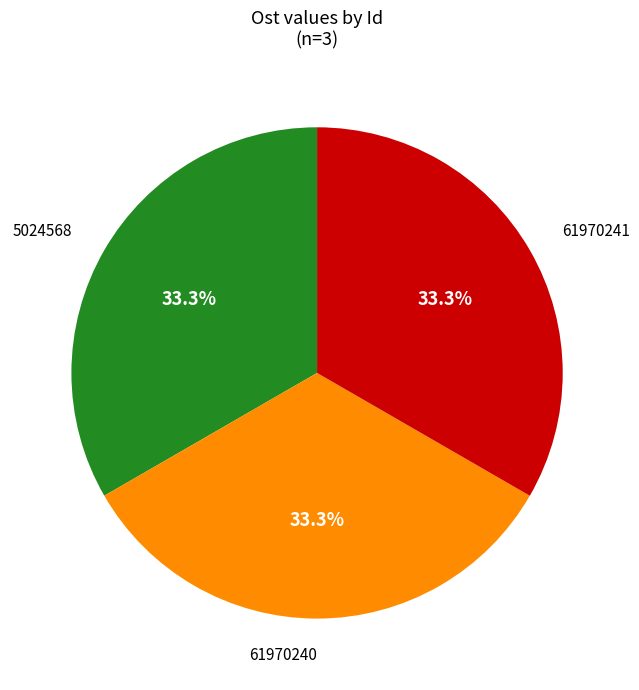

Does any single category account for the majority?

No